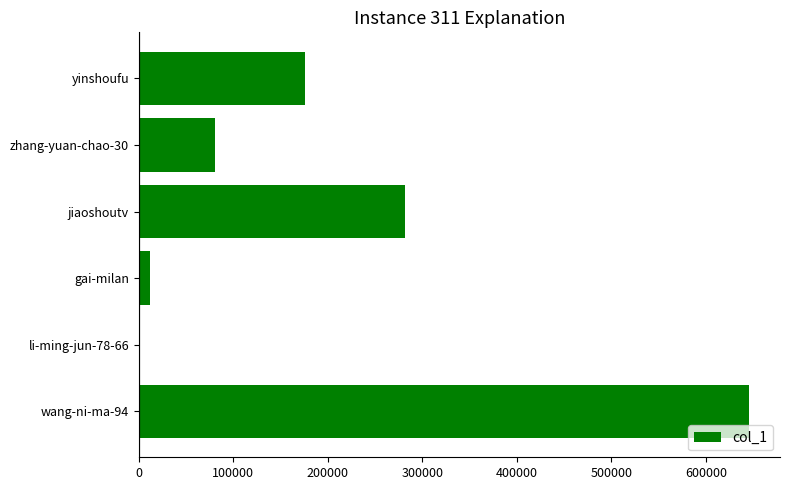

Which has a higher value, li-ming-jun-78-66 or jiaoshoutv?

jiaoshoutv